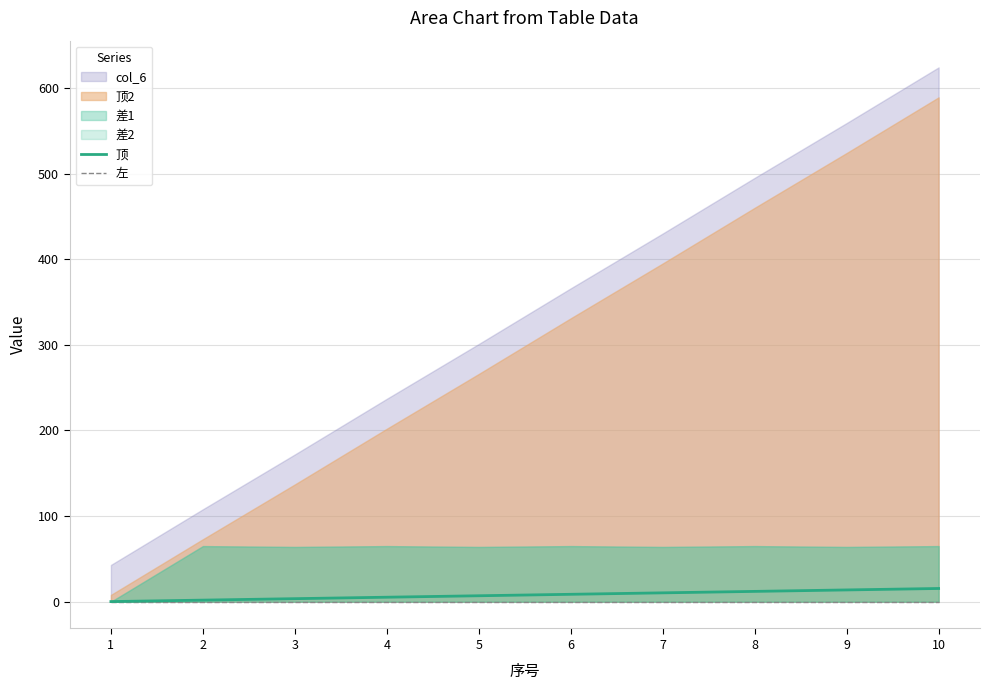

The 左 series shows 0.1 at 1. True or false?

True